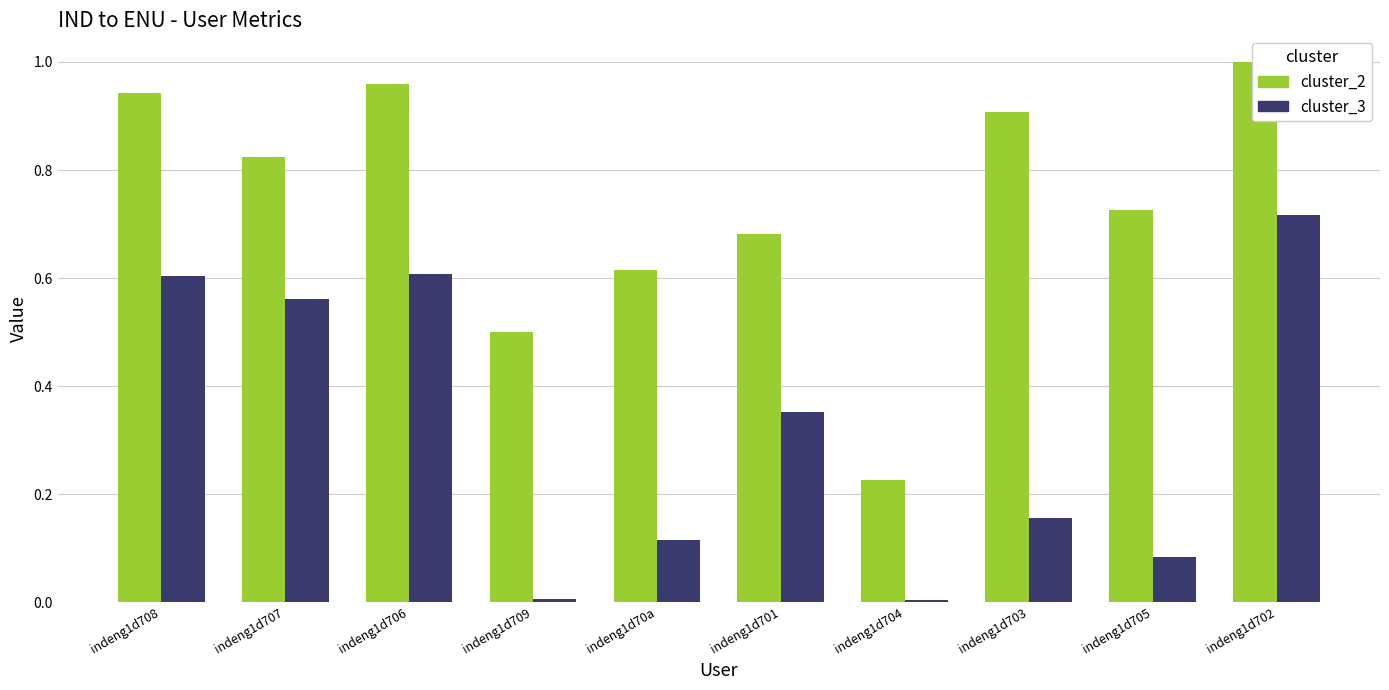

What is the difference between the cluster_3 values at indeng1d704 and indeng1d705?

0.1